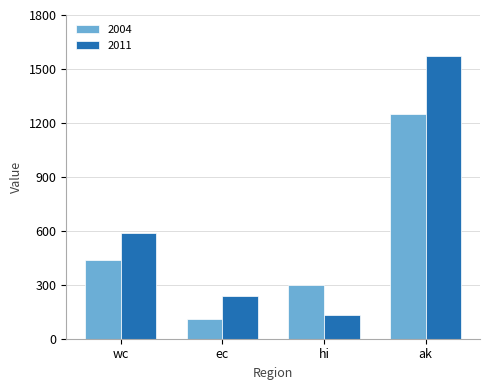

Which category has the lowest value in the 2004 series?

ec